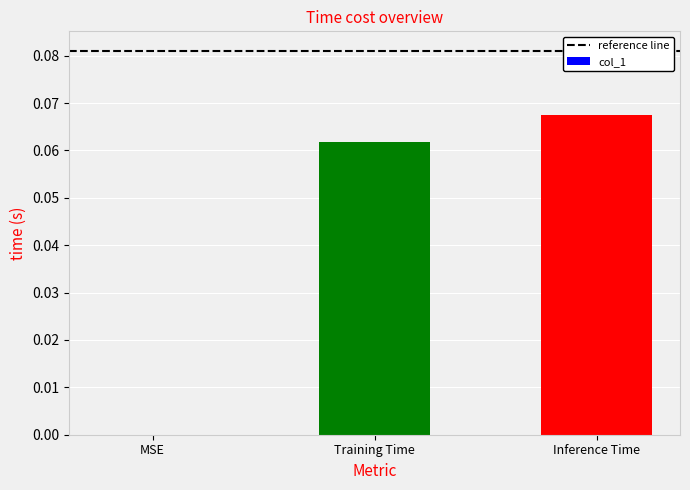

The value at Training Time is 0.0. True or false?

False